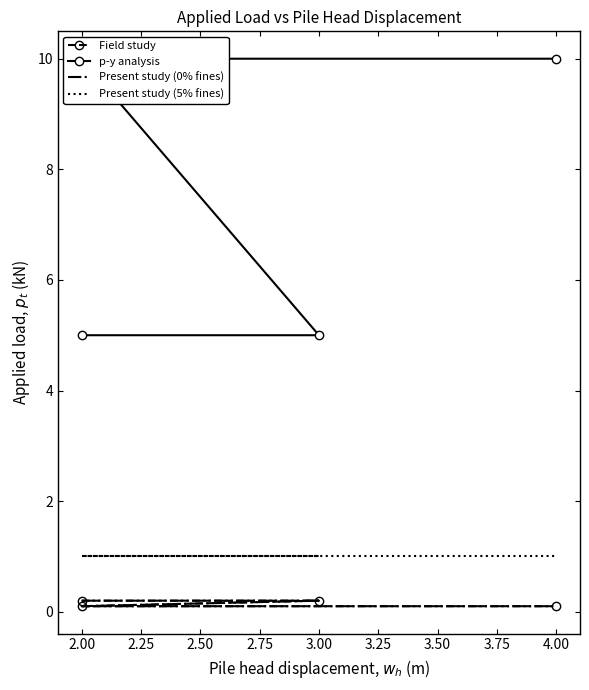

The Present study (5% fines) series shows 0.4 at 4.00. True or false?

False